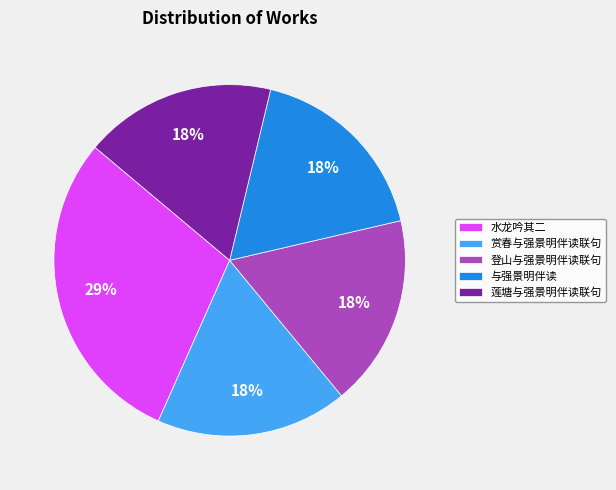

The 赏春与强景明伴读联句 slice represents 23% of the pie. True or false?

False